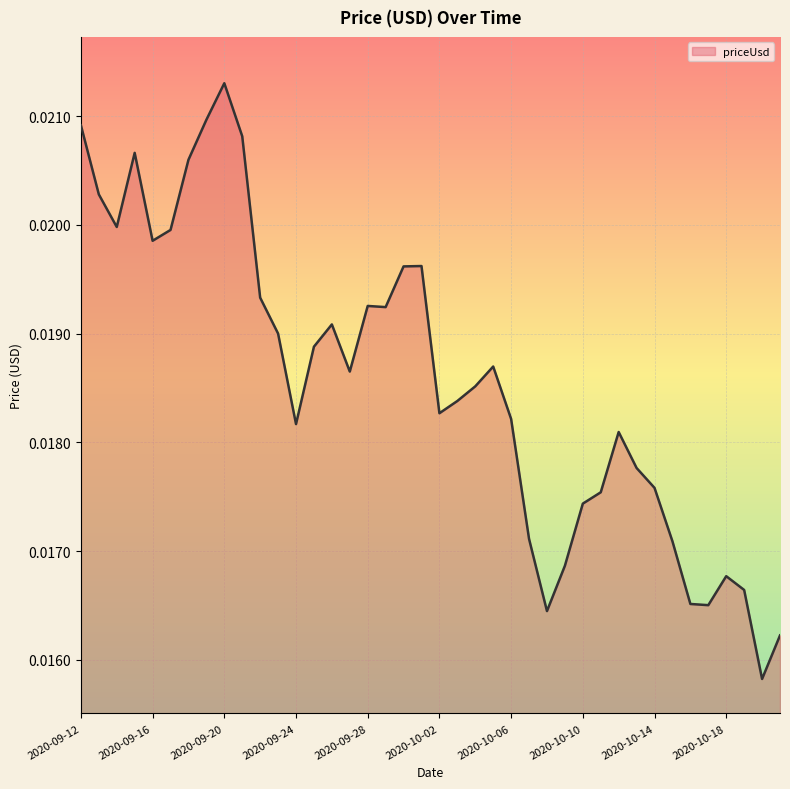

Is this an area chart (filled region under the line)?

Yes